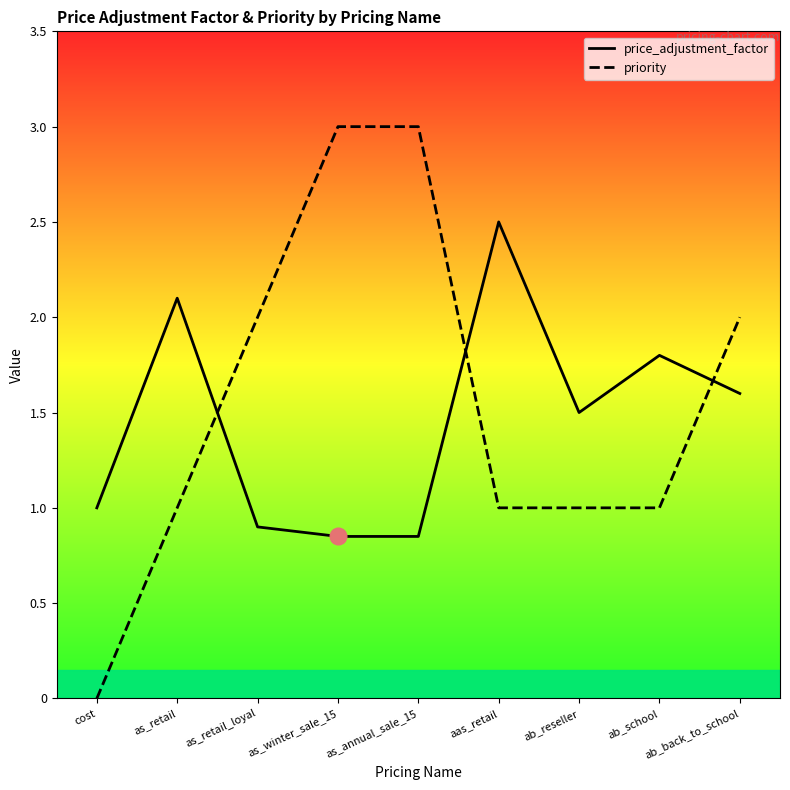

Between as_winter_sale_15 and ab_reseller, which series saw the biggest shift?

priority